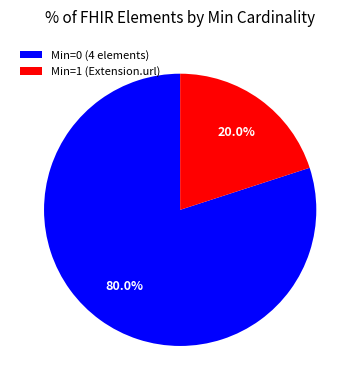

How many segments does this pie chart have?

2